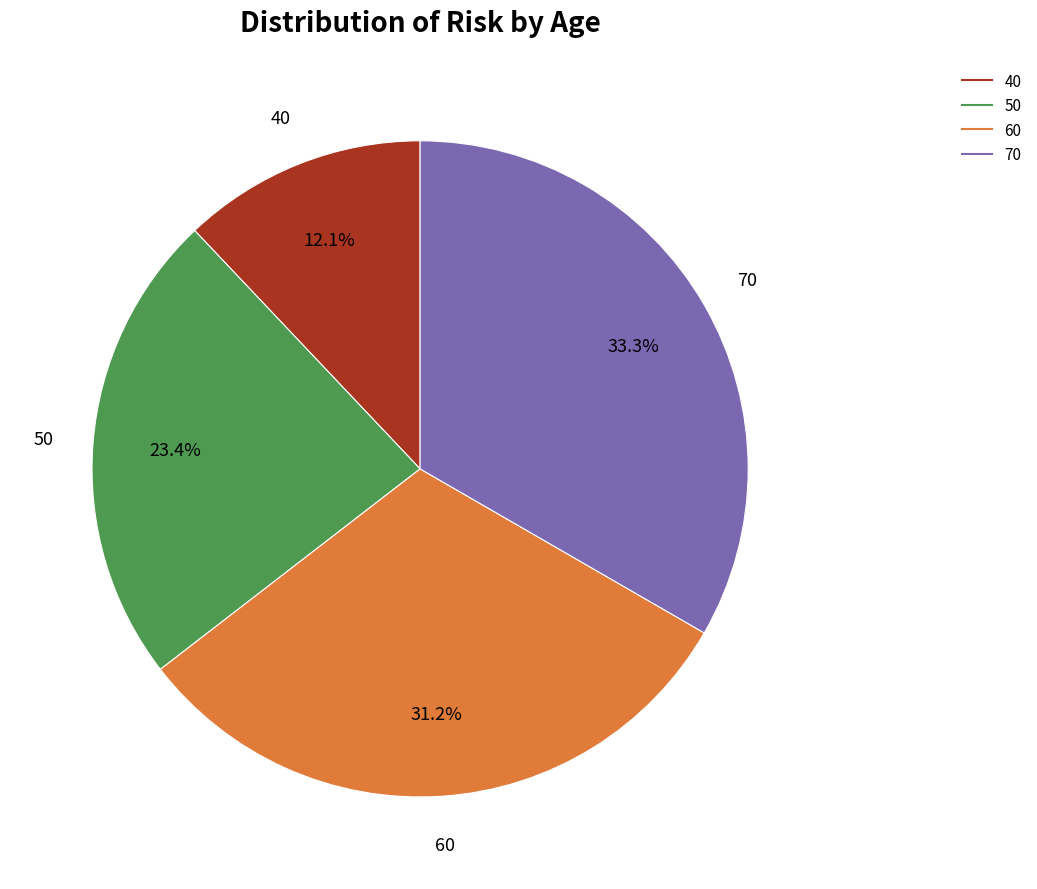

Is there a majority slice in this chart?

No